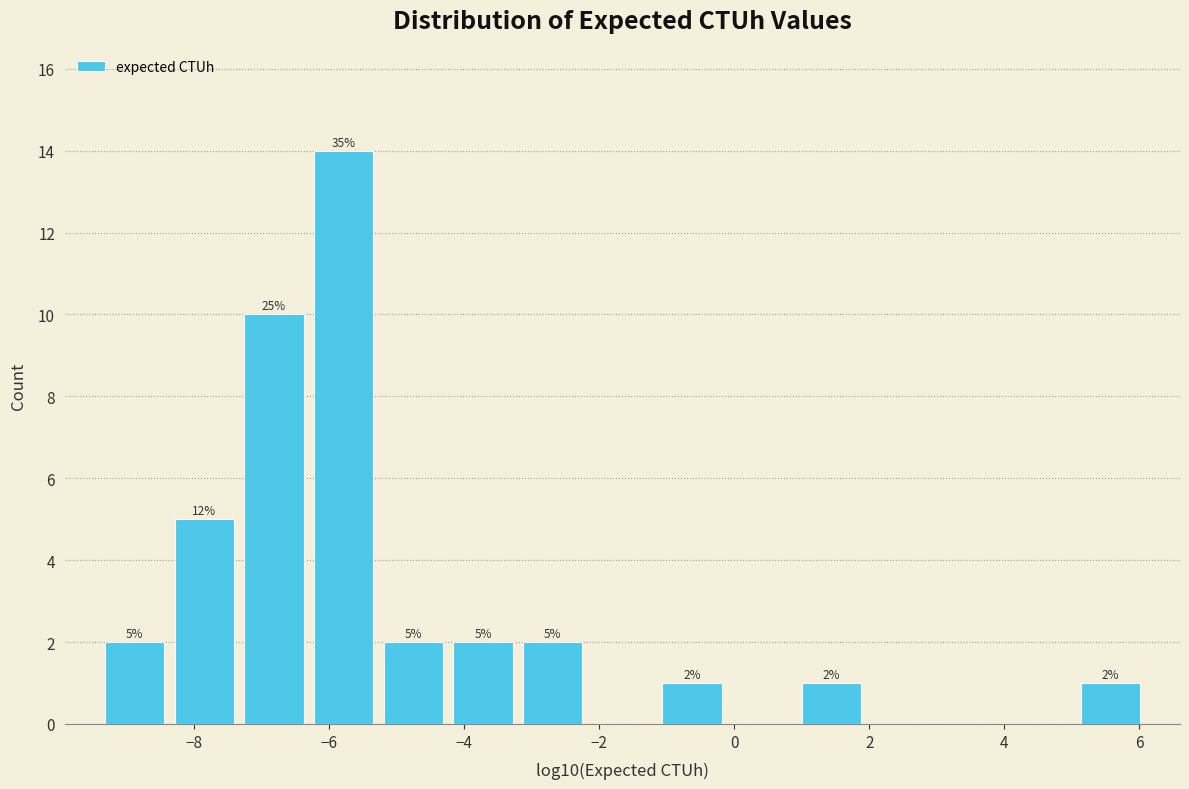

Which range on the x-axis has the tallest bar?

-6.4 to -5.2